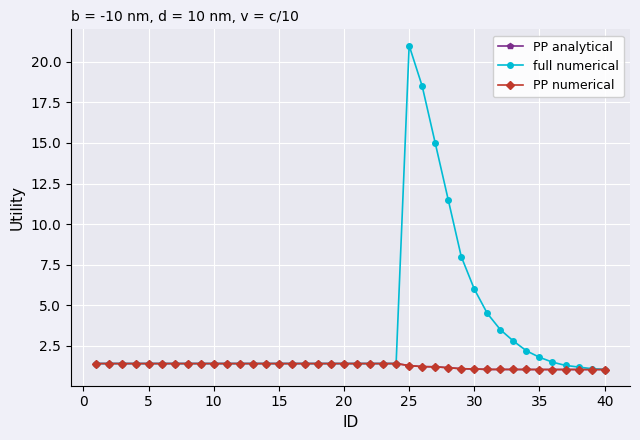

Rank the series by their maximum value, from lowest to highest.

PP analytical, PP numerical, full numerical